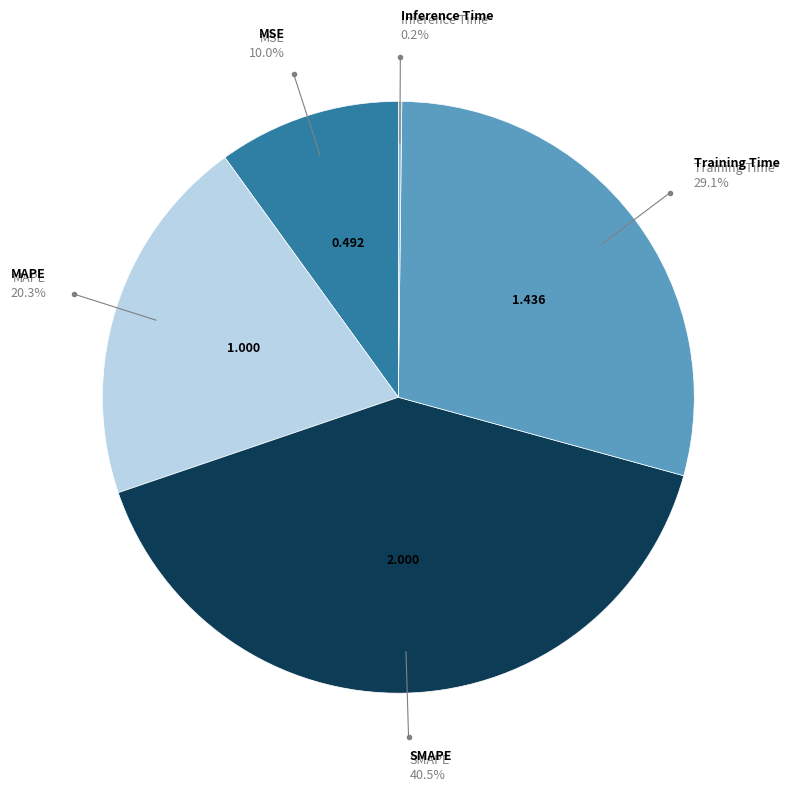

Is there a majority slice in this chart?

No